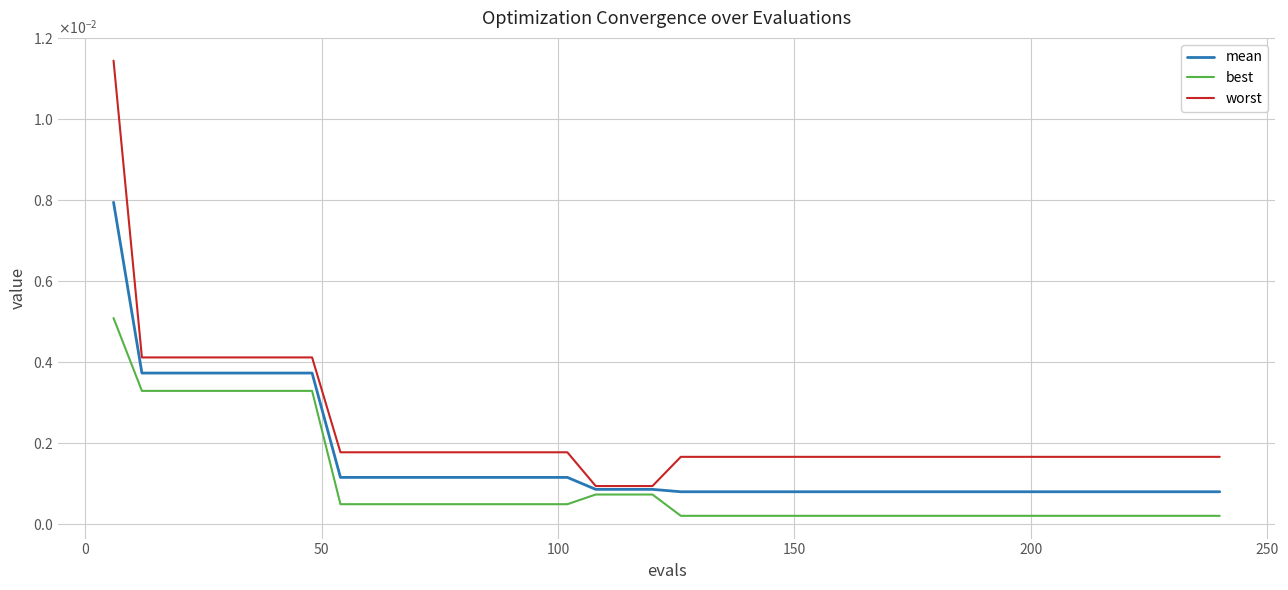

What are all the series names shown in the legend?

mean, best, worst